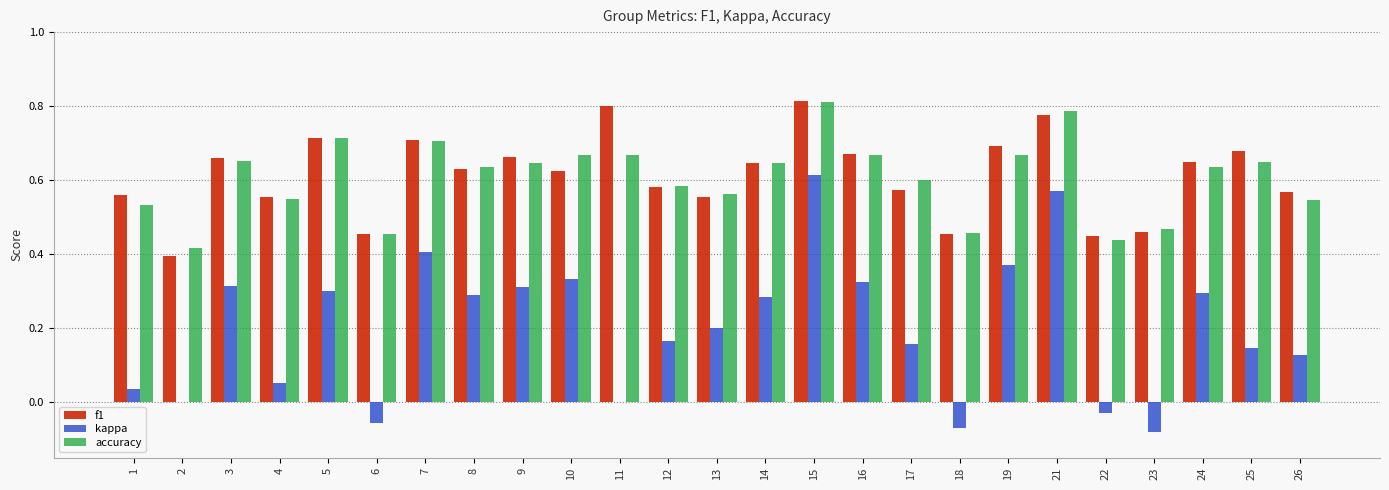

At which category does the chart reach its peak across all series?

15